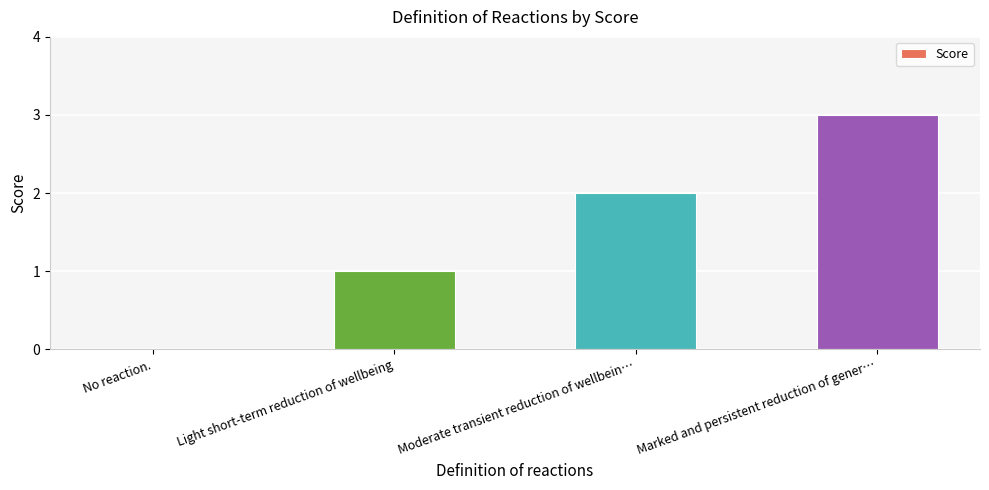

Are the bars horizontal?

No